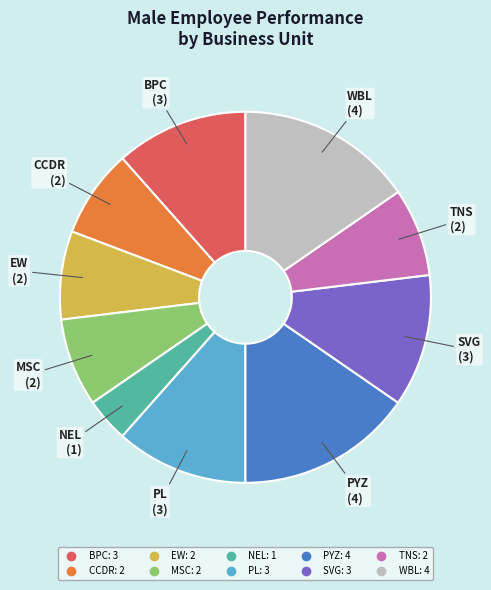

Count the number of slices in the pie.

10